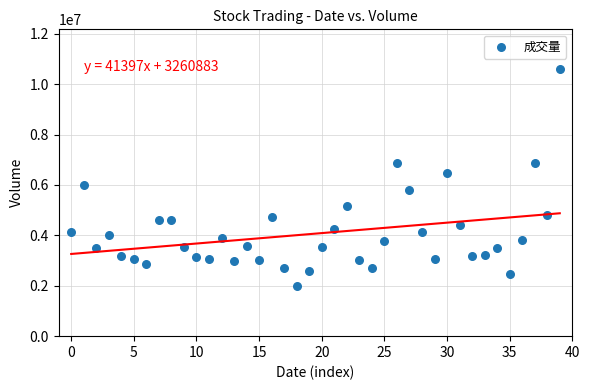

What is the range of Y values (max minus min)?

8592946